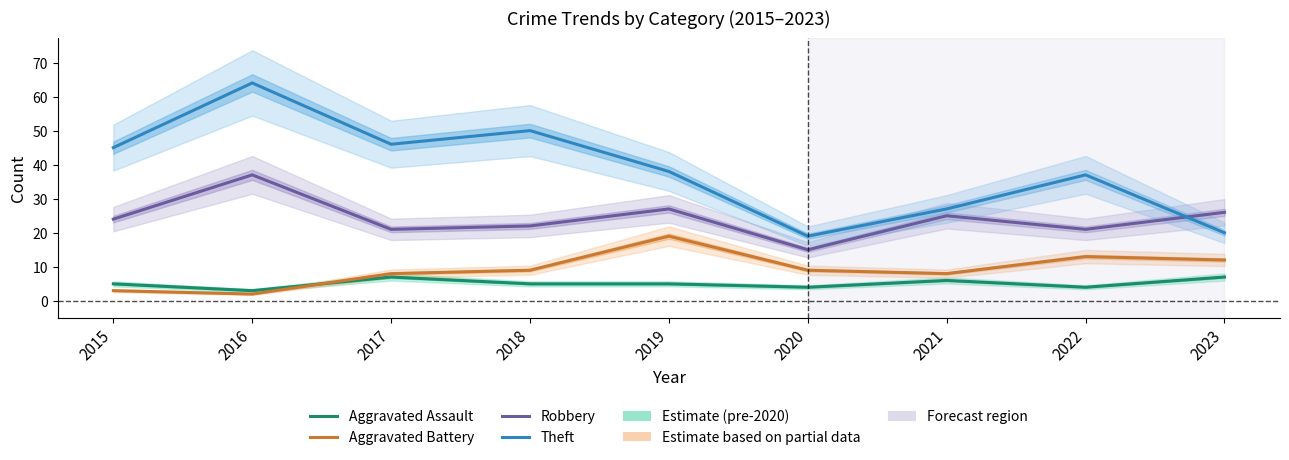

What are all the series names shown in the legend?

Aggravated Assault, Aggravated Battery, Robbery, Theft